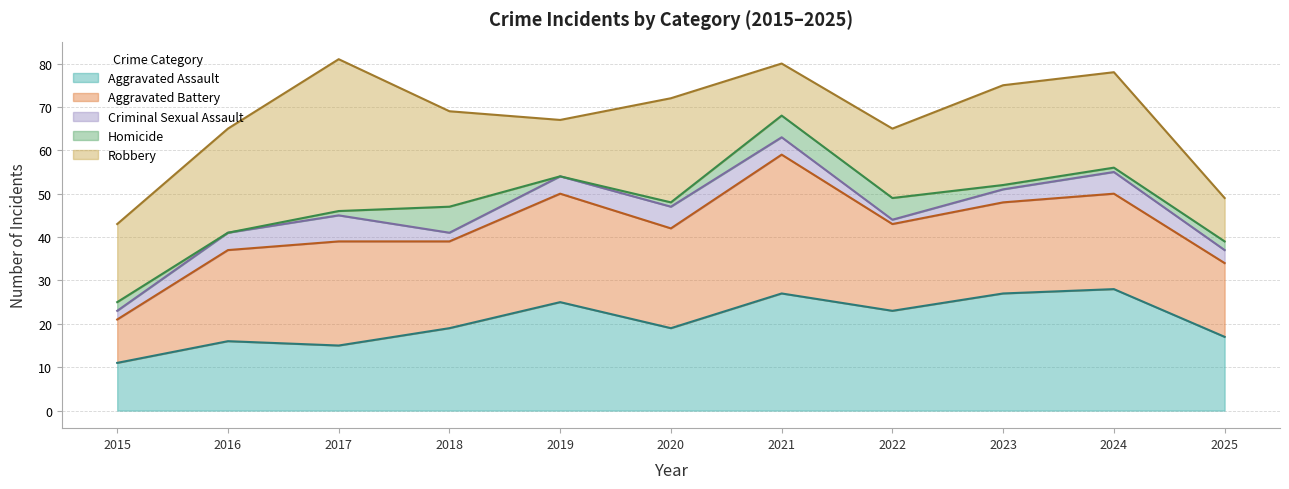

How many categories are shown in the chart?

11